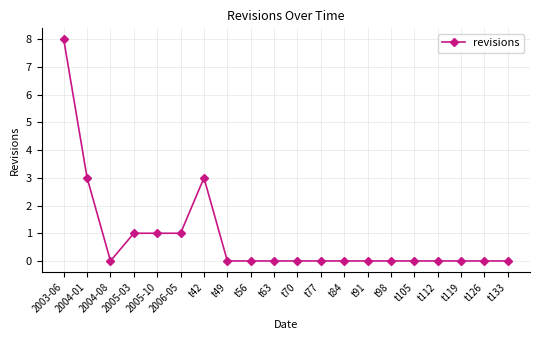

How many categories are shown in the chart?

20